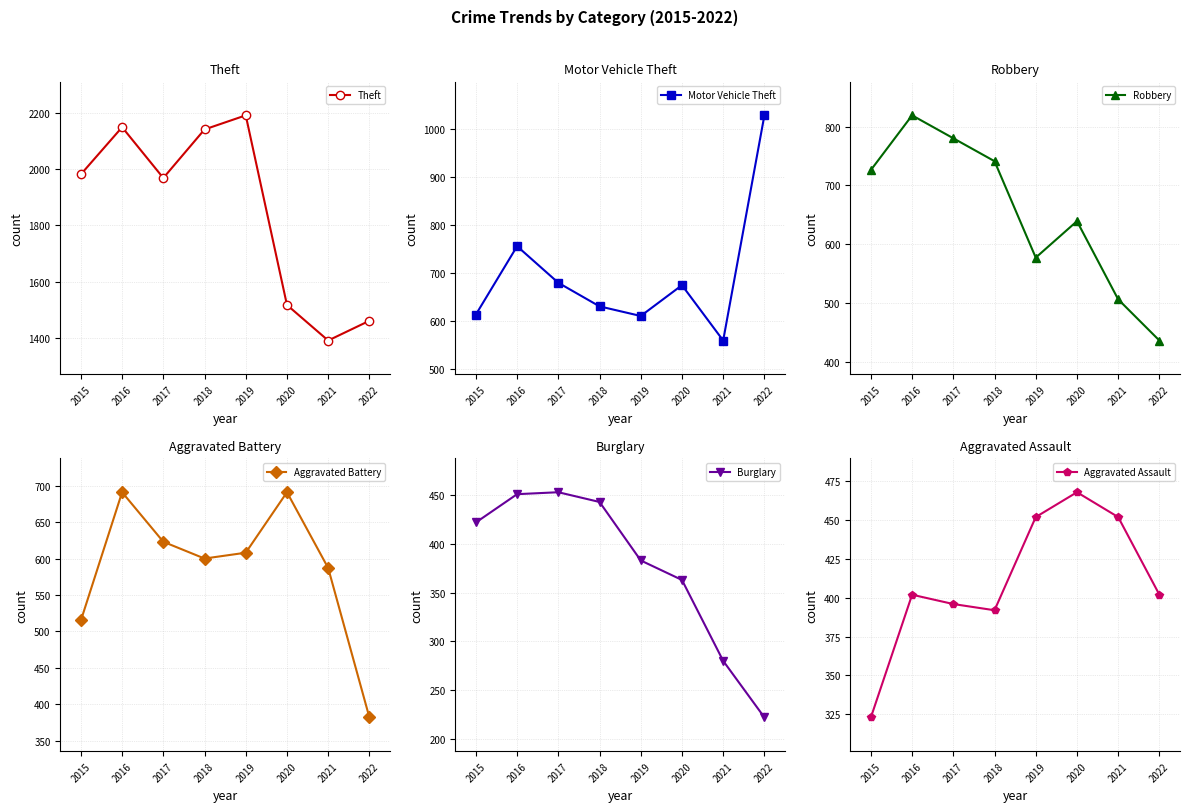

What is the total value across all series at 2021?

3777